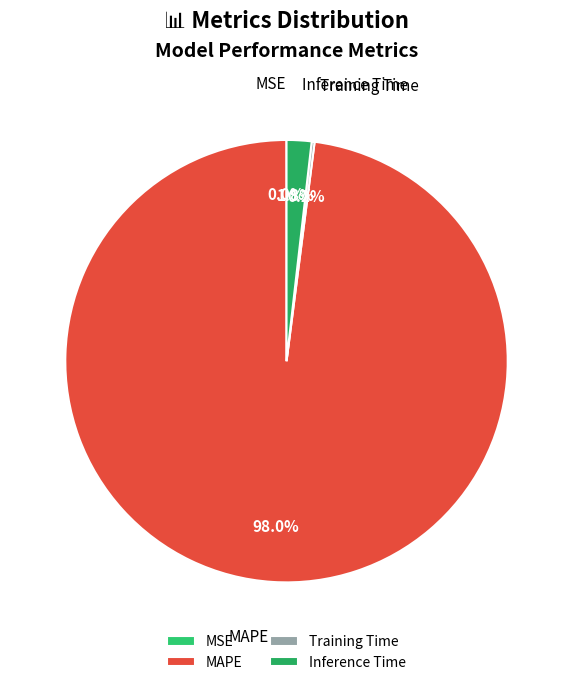

Combined, what portion of the pie is Inference Time and MAPE?

99.8%